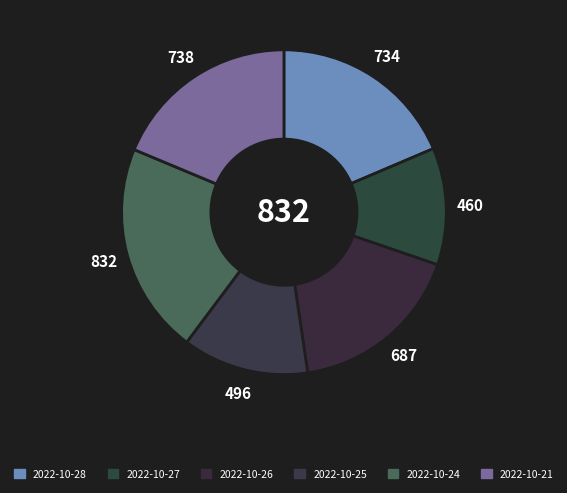

What is the largest slice in the pie chart?

2022-10-24